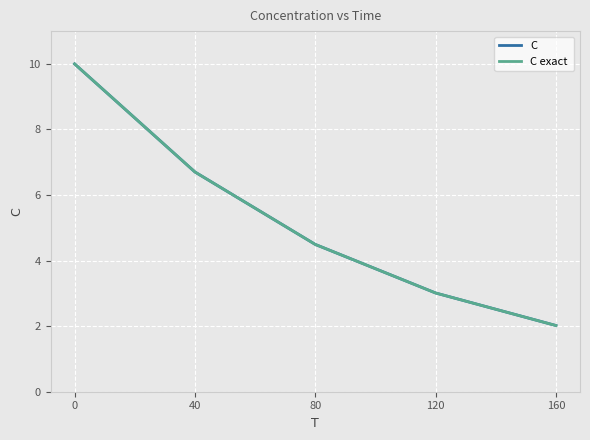

Does the chart display data point markers on the line(s)?

No